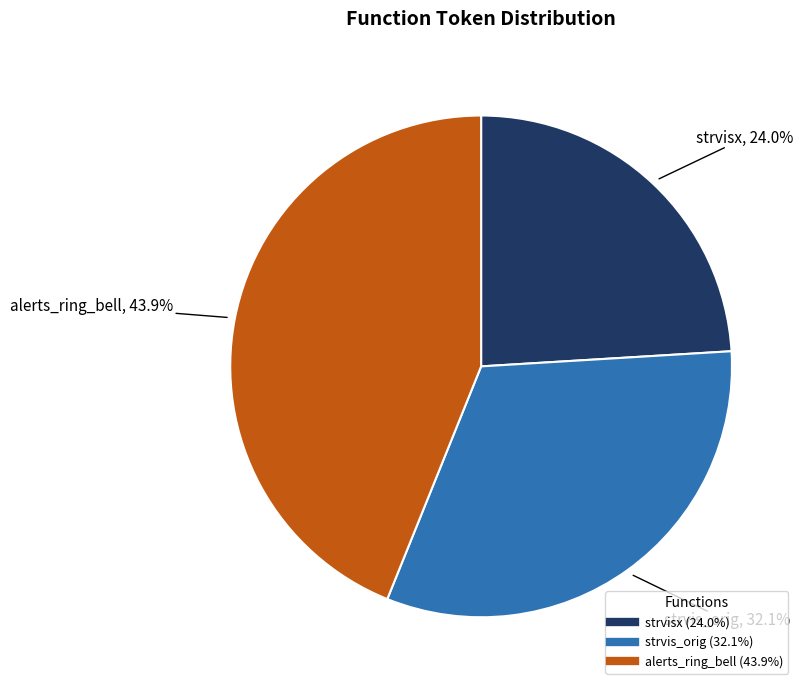

Which slice is the largest?

alerts_ring_bell